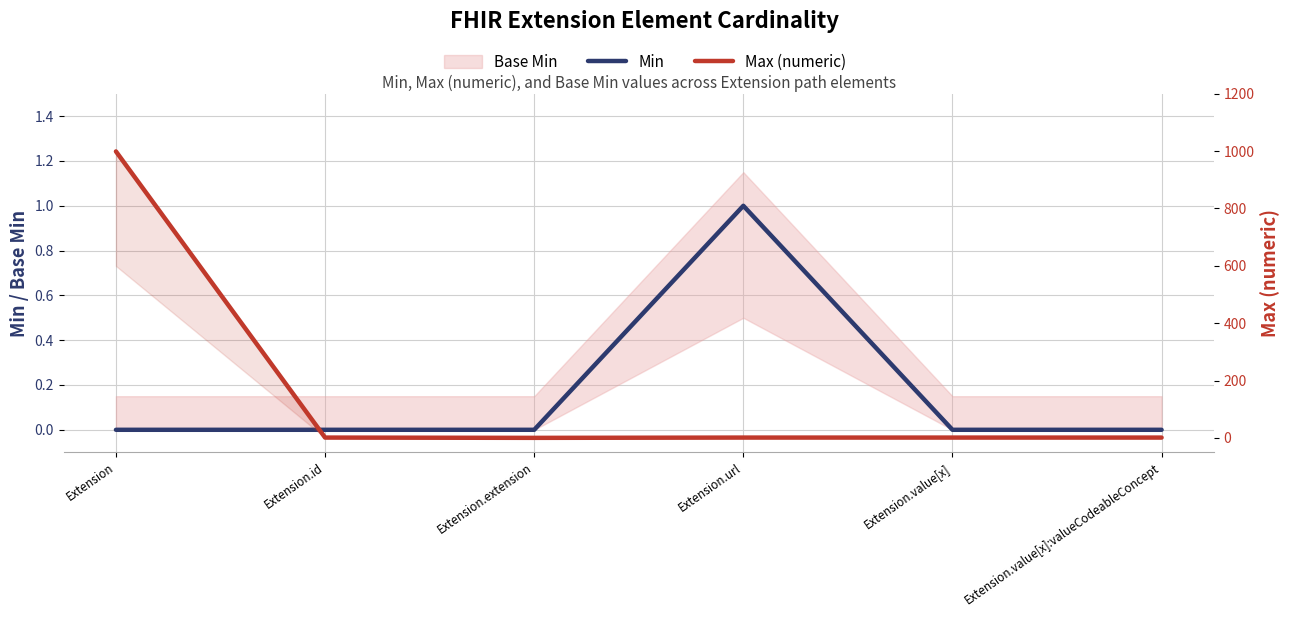

What is the difference between the maximum and minimum values in the Max (numeric) series?

999